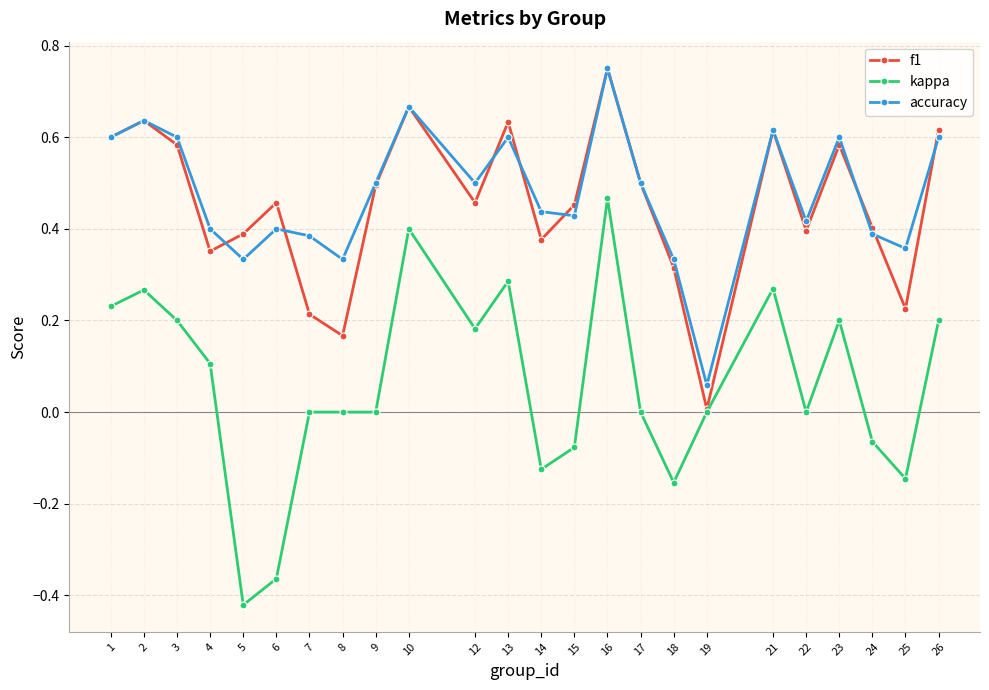

Count the number of data series in this chart.

3